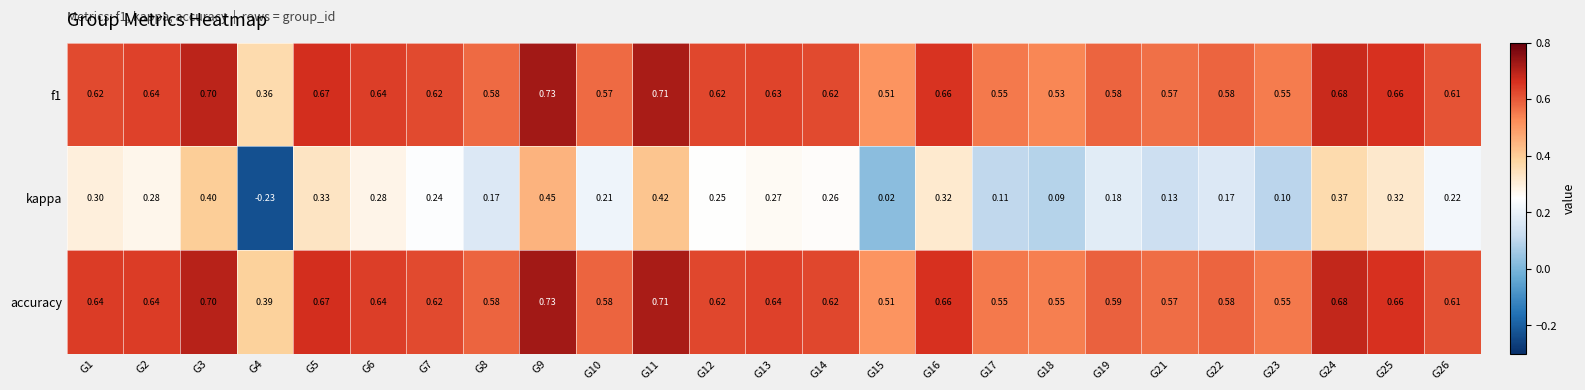

Which series has the largest range (max minus min)?

kappa